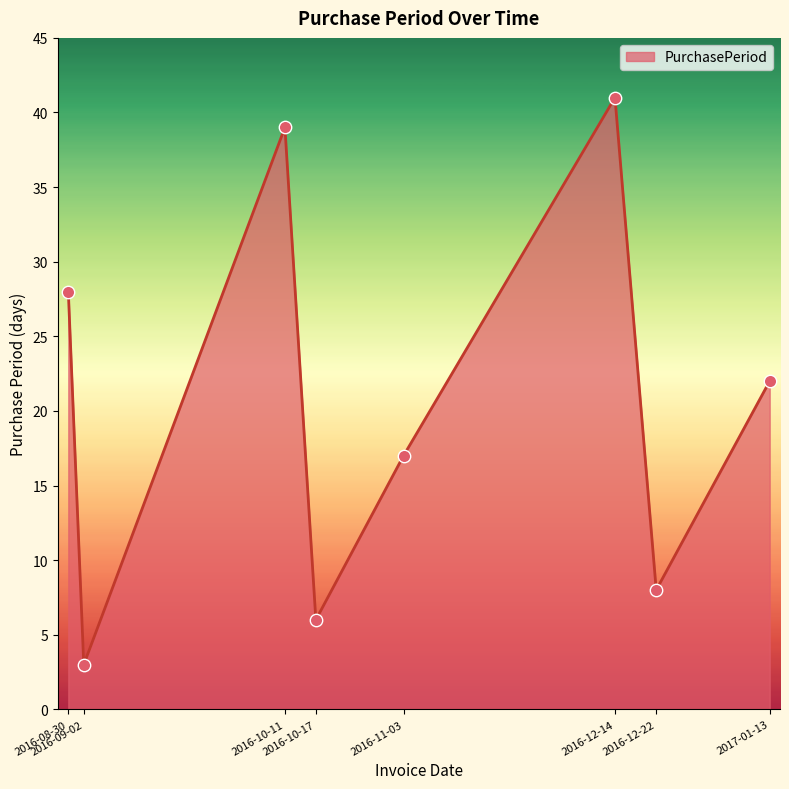

What is the change in value from 2016-08-30 to 2016-11-03?

-11